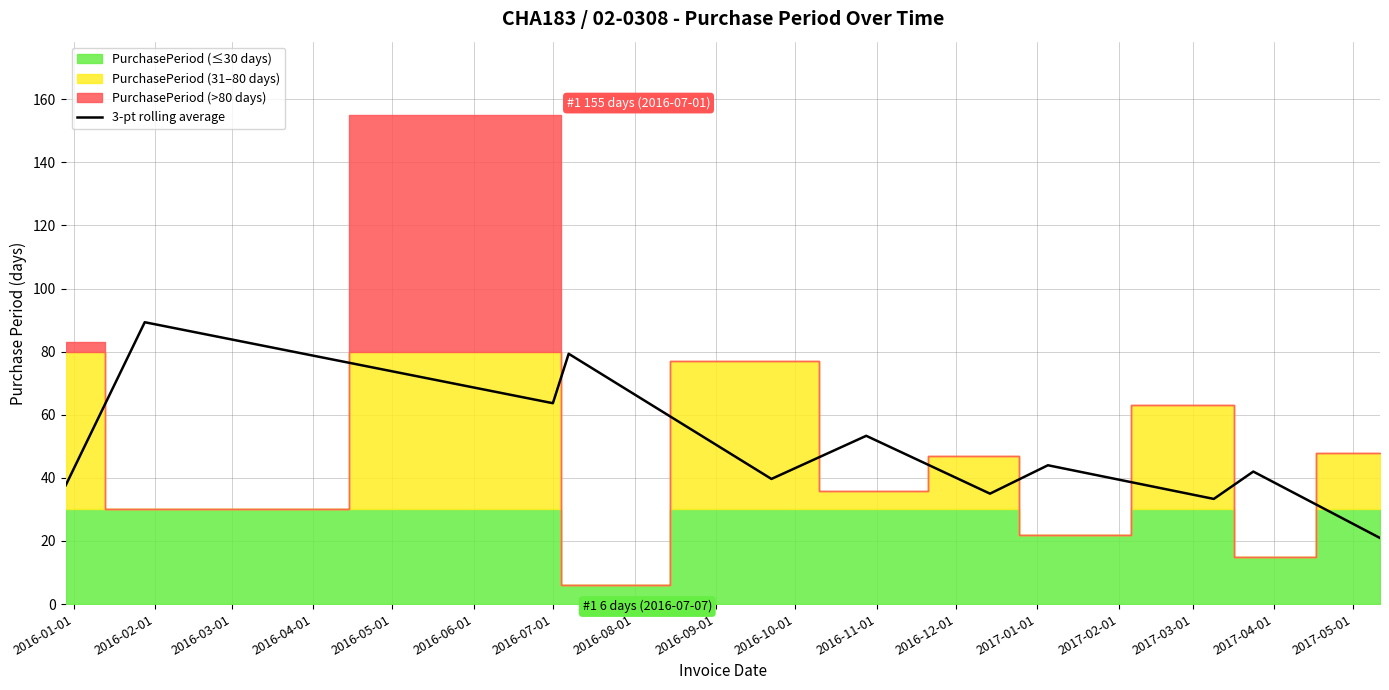

What is the minimum value for 3-pt rolling average?

21.0